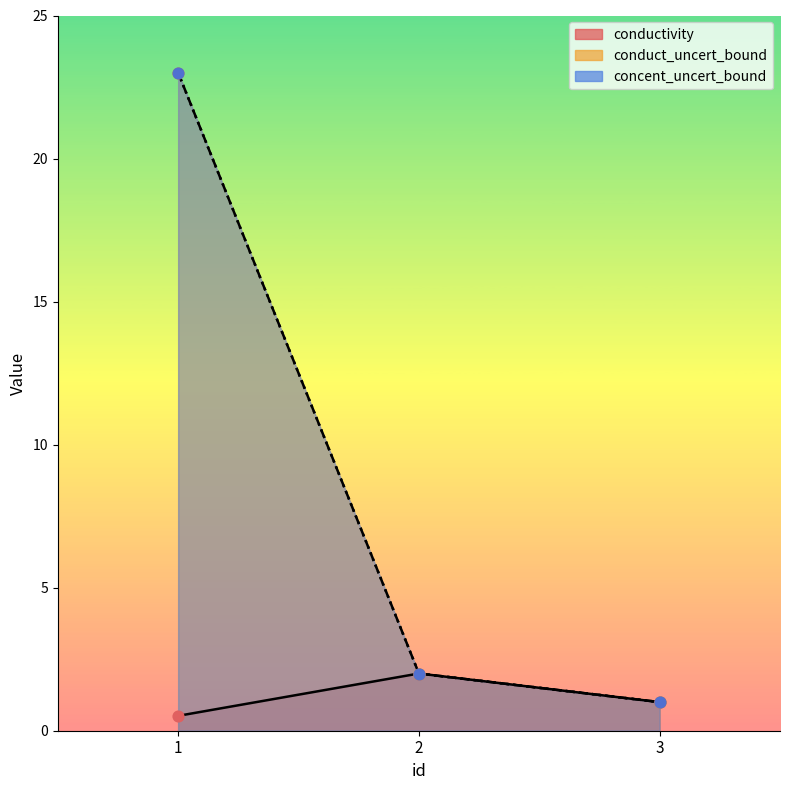

Is the value of concent_uncert_bound at 3 greater than the value of conduct_uncert_bound at 1?

No